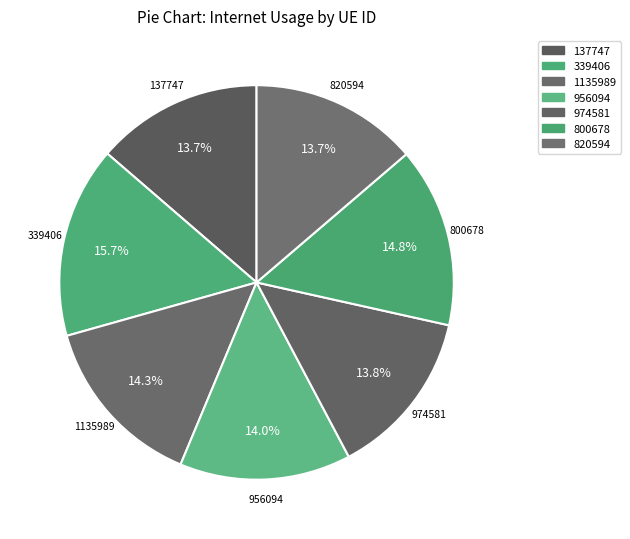

To the nearest percent, what is the average slice percentage?

14%